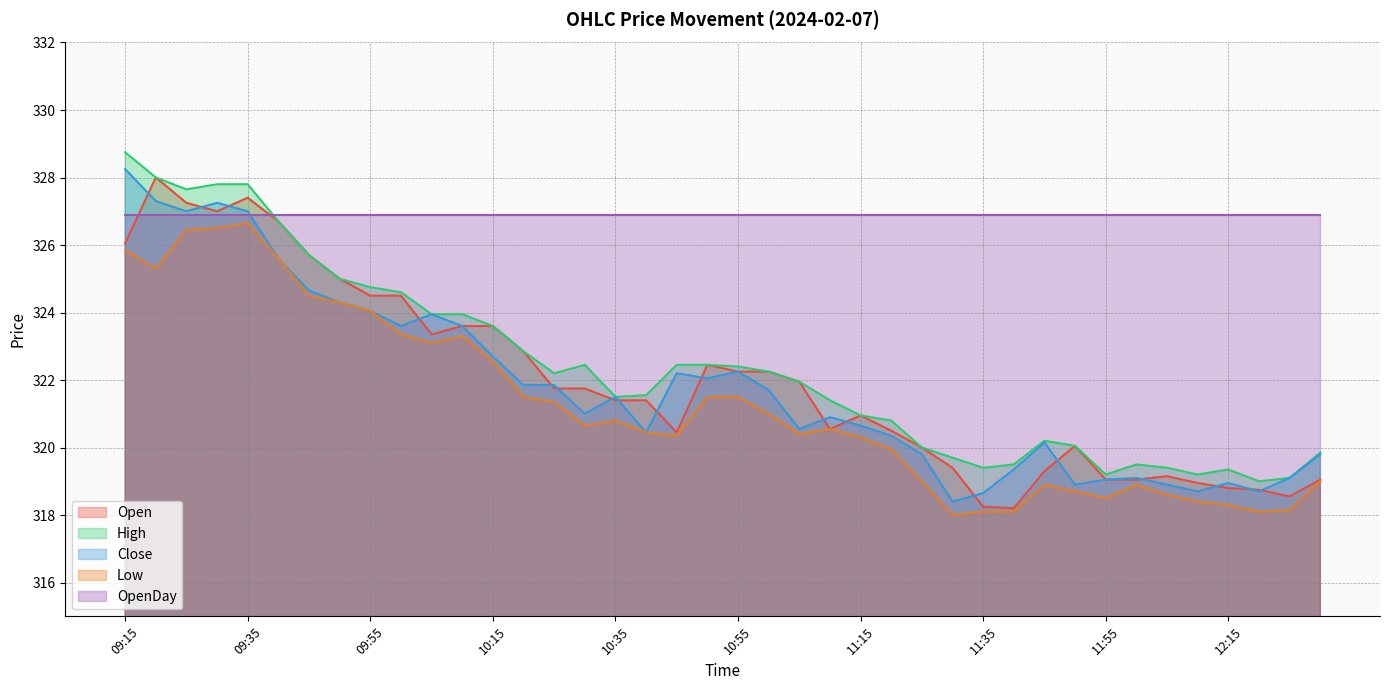

The High series shows 326.7 at 09:40. True or false?

True